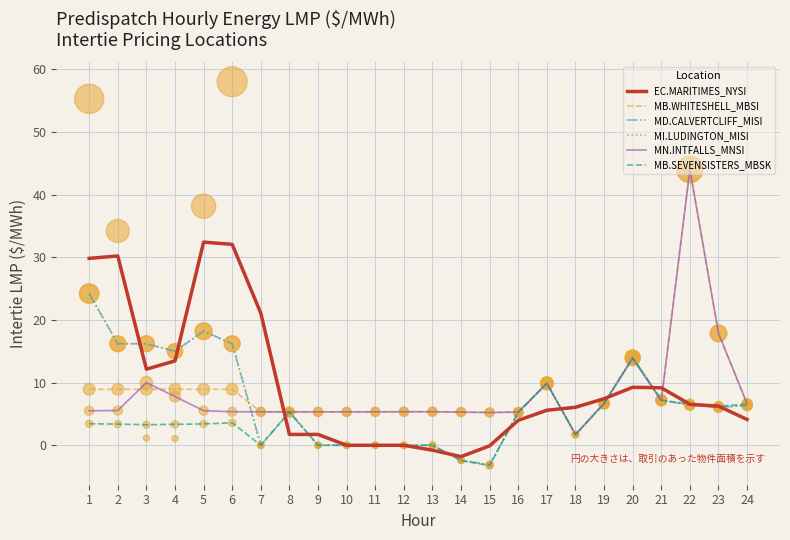

Which series has the largest total across all categories?

EC.MARITIMES_NYSI